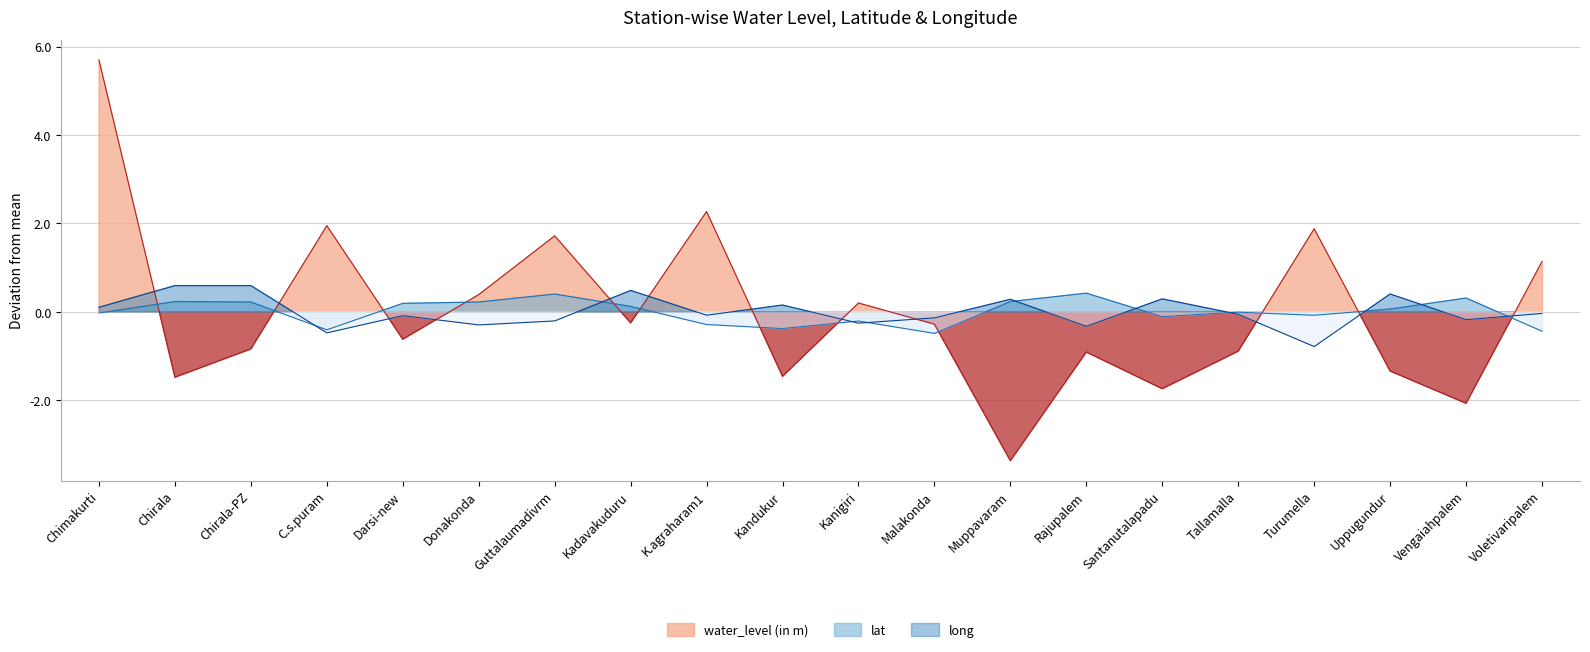

Rank the series by their average value, from lowest to highest.

long, lat, water_level (in m)